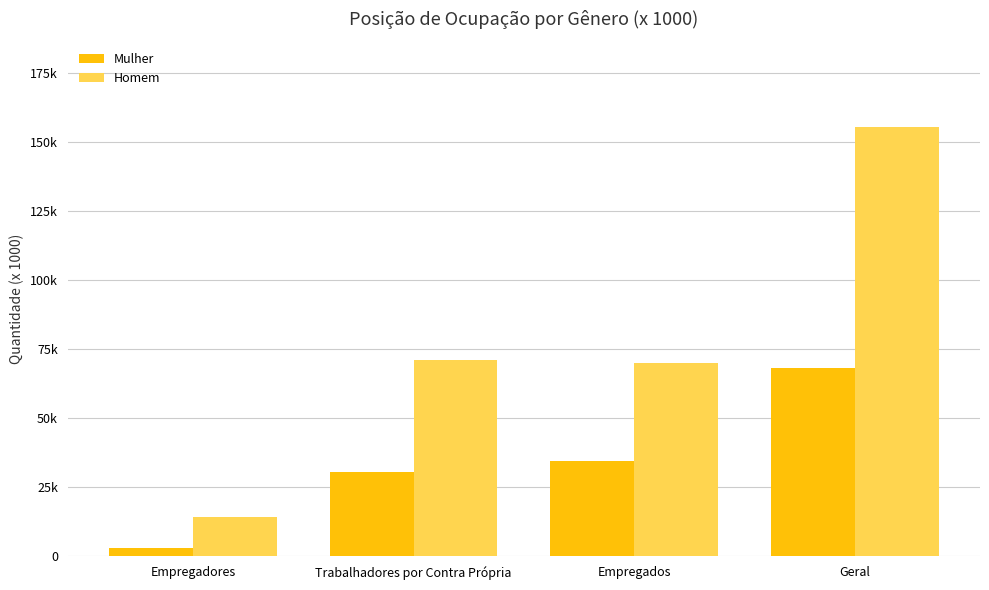

Rank the categories by Homem value from highest to lowest.

Geral, Trabalhadores por Contra Própria, Empregados, Empregadores